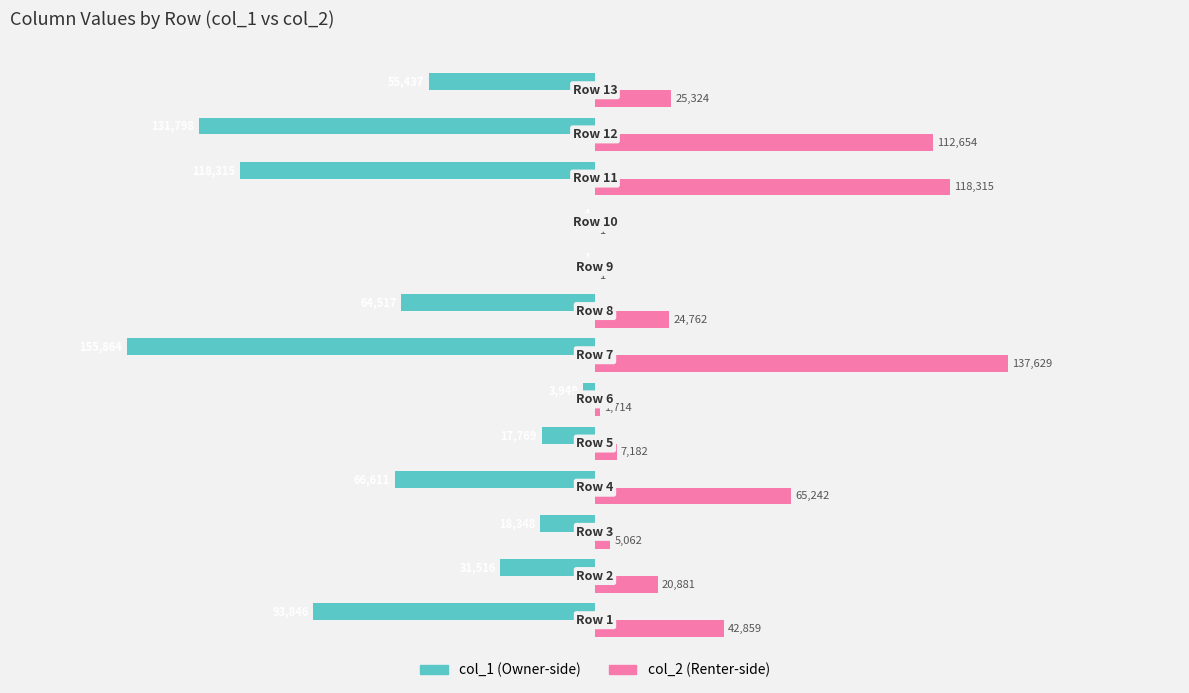

How many series are shown in this chart?

2